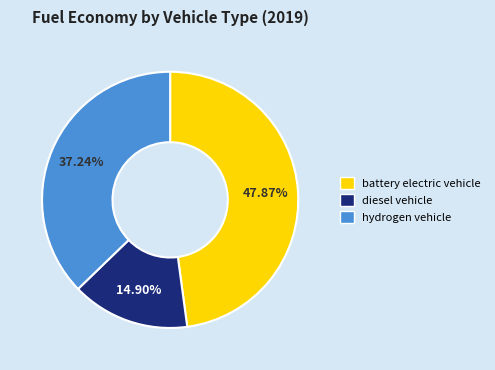

Is diesel vehicle the majority of the pie?

No